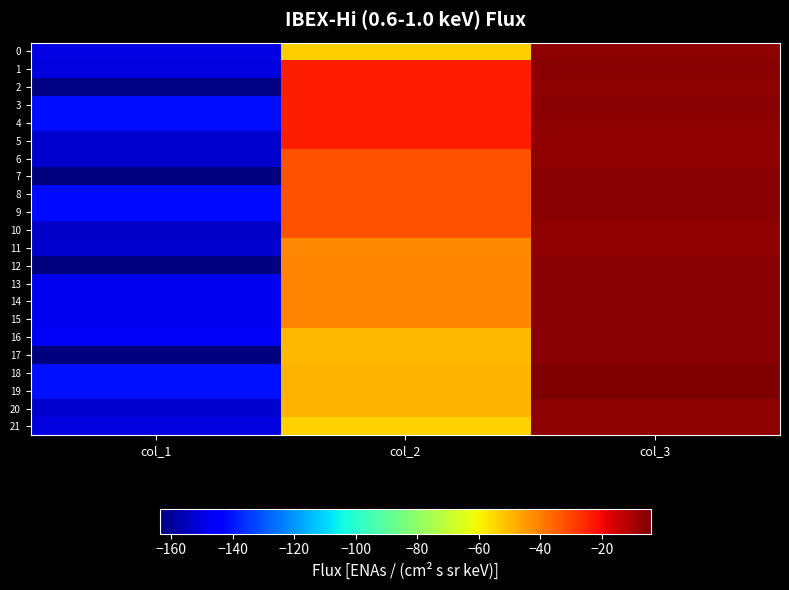

Reading left to right, list all the values displayed in this chart.

0: col_1=-149.7	col_2=-53.5	col_3=-6.5
1: col_1=-150.1	col_2=-23.8	col_3=-5.9
2: col_1=-162.6	col_2=-23.8	col_3=-6.0
3: col_1=-141.8	col_2=-23.6	col_3=-5.9
4: col_1=-141.8	col_2=-23.6	col_3=-5.9
5: col_1=-152.6	col_2=-23.6	col_3=-6.9
6: col_1=-153.0	col_2=-32.7	col_3=-6.9
7: col_1=-163.8	col_2=-32.6	col_3=-5.9
8: col_1=-142.1	col_2=-32.4	col_3=-5.8
9: col_1=-142.1	col_2=-32.4	col_3=-5.8
10: col_1=-153.4	col_2=-32.5	col_3=-6.7
11: col_1=-153.1	col_2=-41.6	col_3=-6.8
12: col_1=-163.2	col_2=-41.4	col_3=-5.8
13: col_1=-147.8	col_2=-41.1	col_3=-5.5
14: col_1=-147.8	col_2=-41.1	col_3=-5.5
15: col_1=-147.8	col_2=-41.1	col_3=-5.5
16: col_1=-147.0	col_2=-49.9	col_3=-5.7
17: col_1=-163.3	col_2=-49.7	col_3=-5.6
18: col_1=-141.2	col_2=-49.3	col_3=-4.1
19: col_1=-141.2	col_2=-49.3	col_3=-4.1
20: col_1=-153.0	col_2=-49.3	col_3=-6.0
21: col_1=-150.3	col_2=-54.6	col_3=-6.0